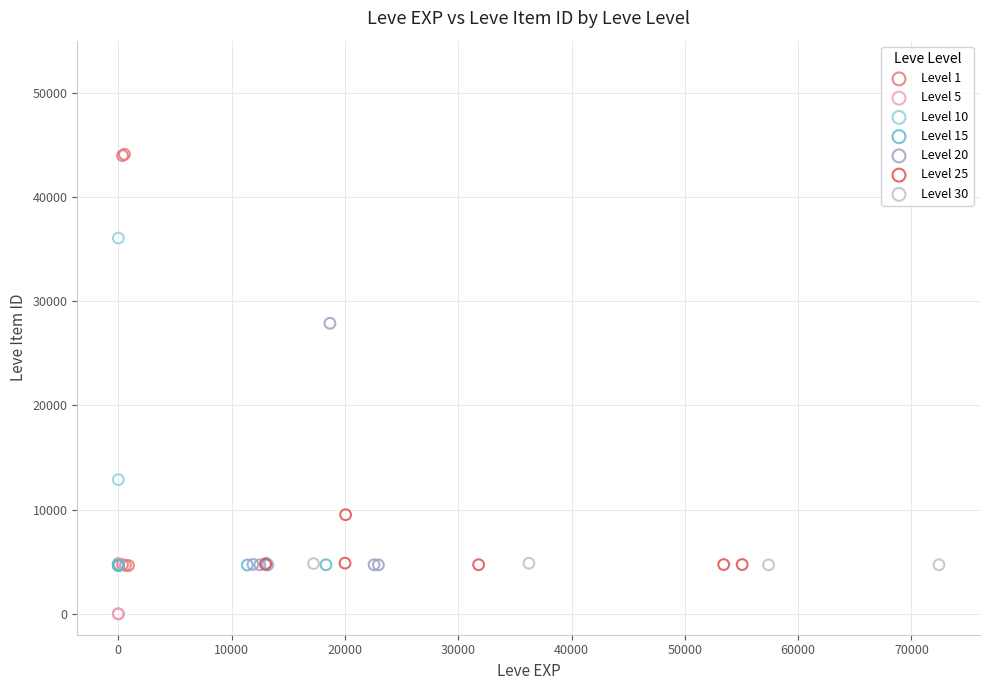

Which series has the widest spread of Y values?

Level 1